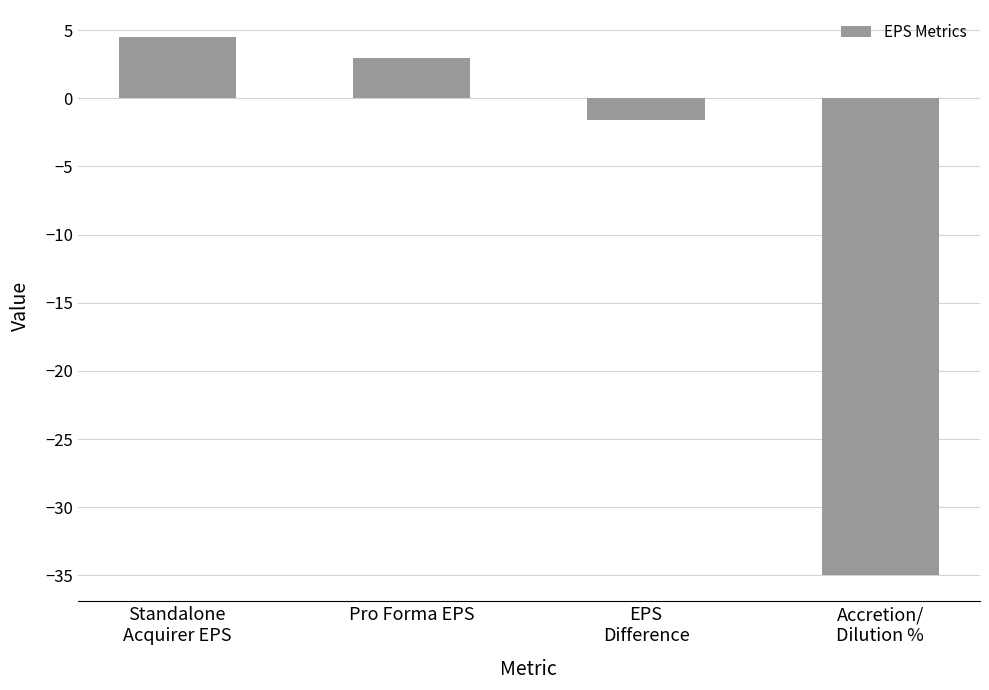

What is the average value?

-7.3